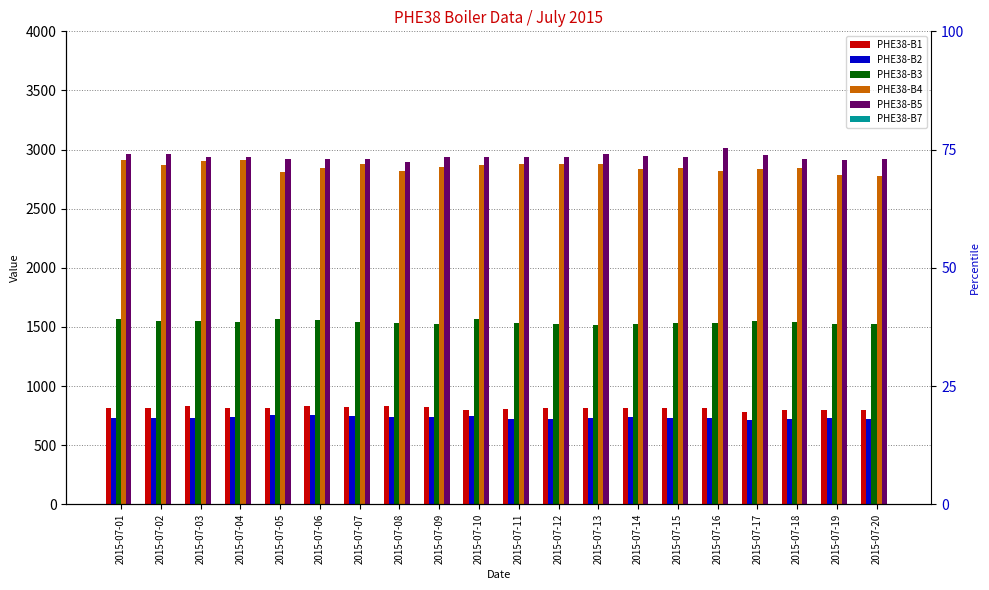

At which category does the chart reach its peak across all series?

2015-07-16